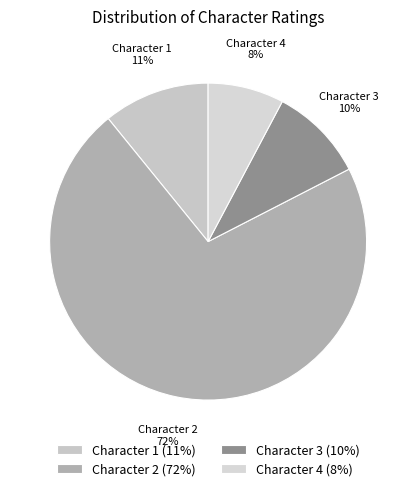

How many slices are in this pie chart?

4